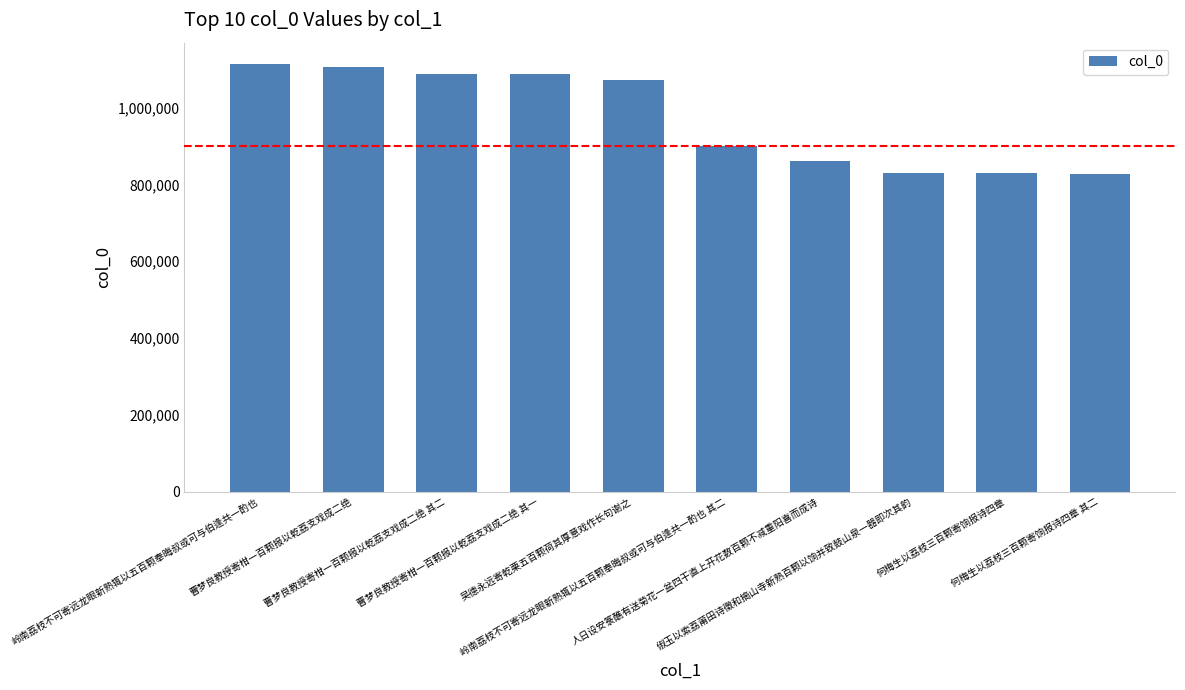

What is the difference between the maximum and second lowest values?

283721